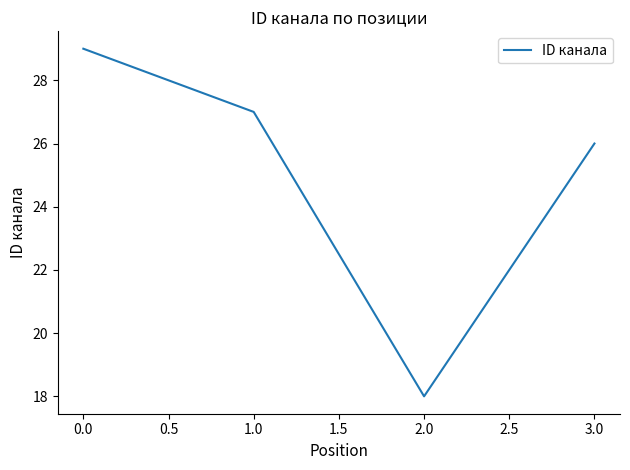

Where is the data nearest to the value 23?

3.0